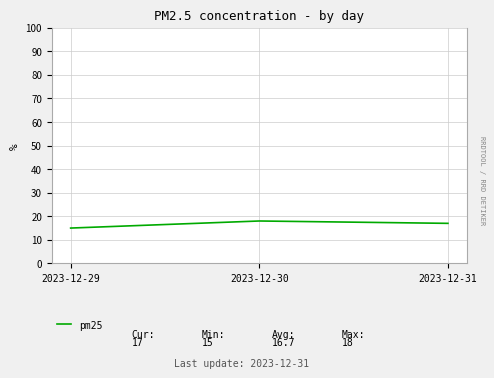

List the labels in order of value, smallest first.

2023-12-29, 2023-12-31, 2023-12-30